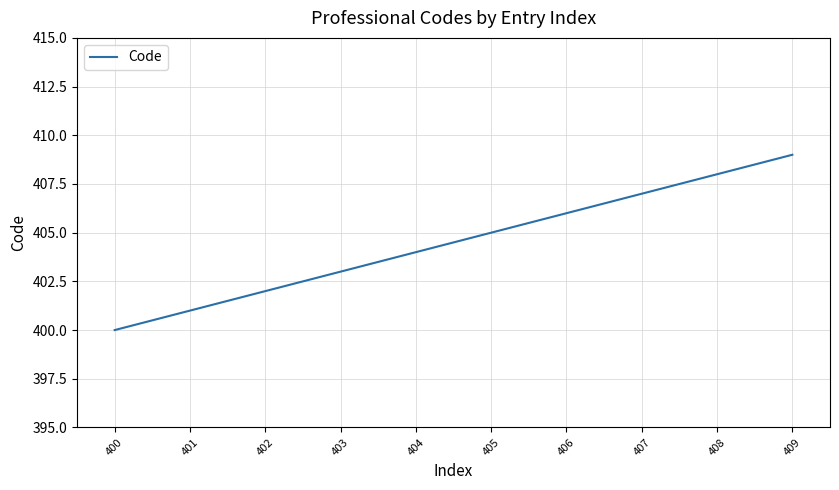

Is it true that the value at 402 is 402?

True